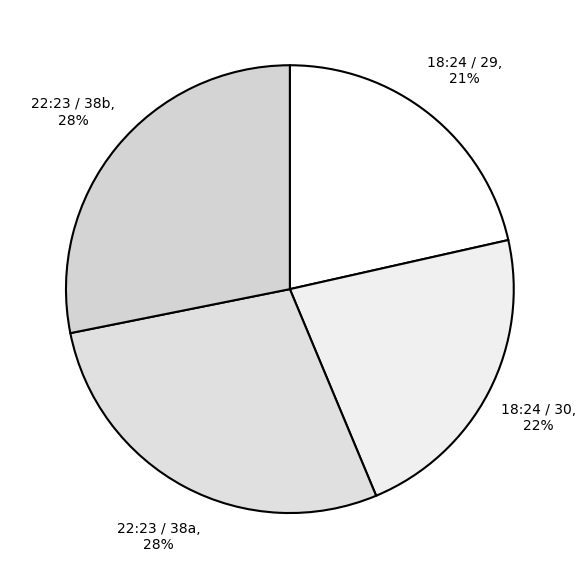

Count the number of slices in the pie.

4